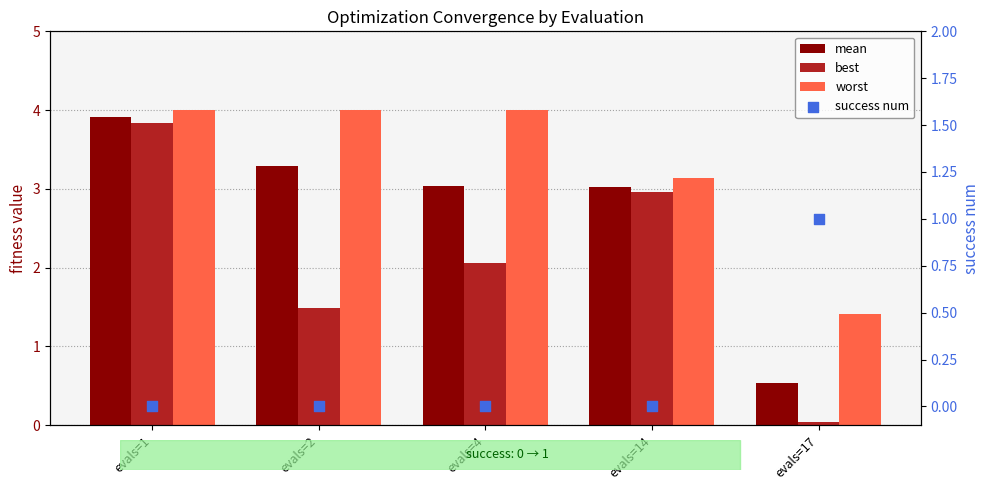

Which series has the largest Y range (max minus min)?

best